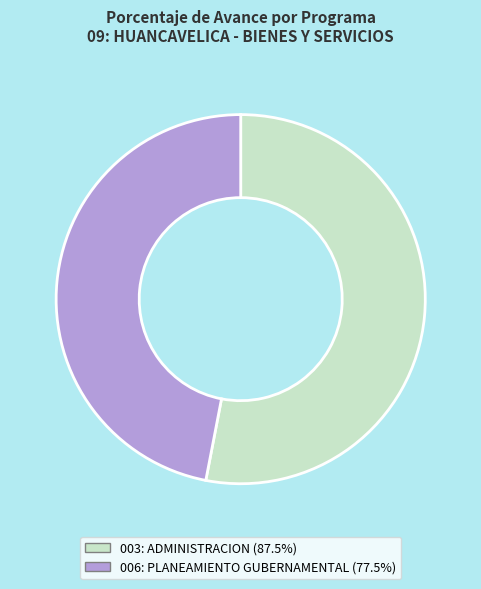

Approximately how many times larger is the value at 006: PLANEAMIENTO GUBERNAMENTAL (77.5%) compared to 003: ADMINISTRACION (87.5%)?

0.9